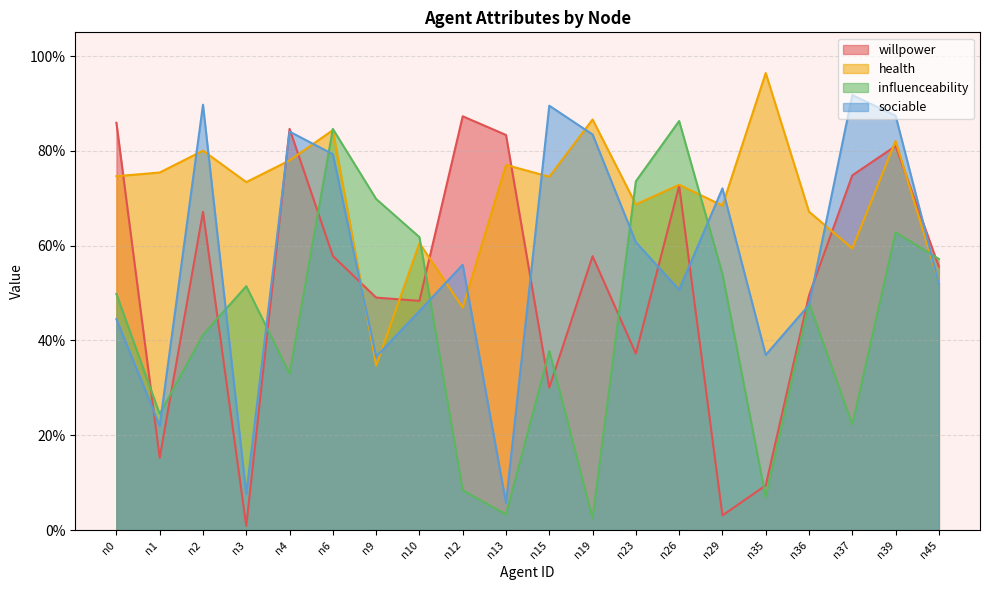

At which category is the sum across all series the highest?

n39